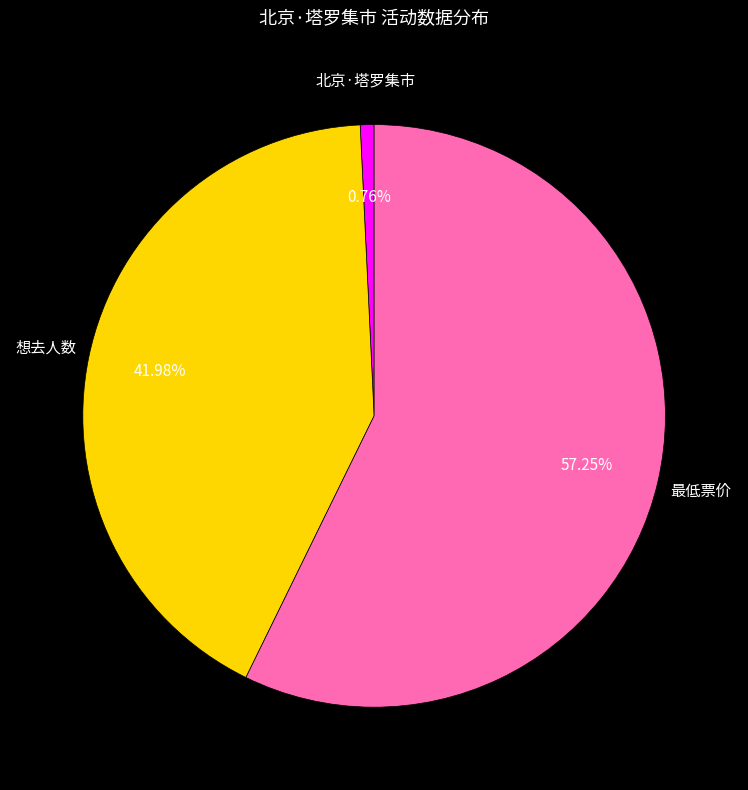

Which has a higher value, 想去人数 or 北京·塔罗集市?

想去人数